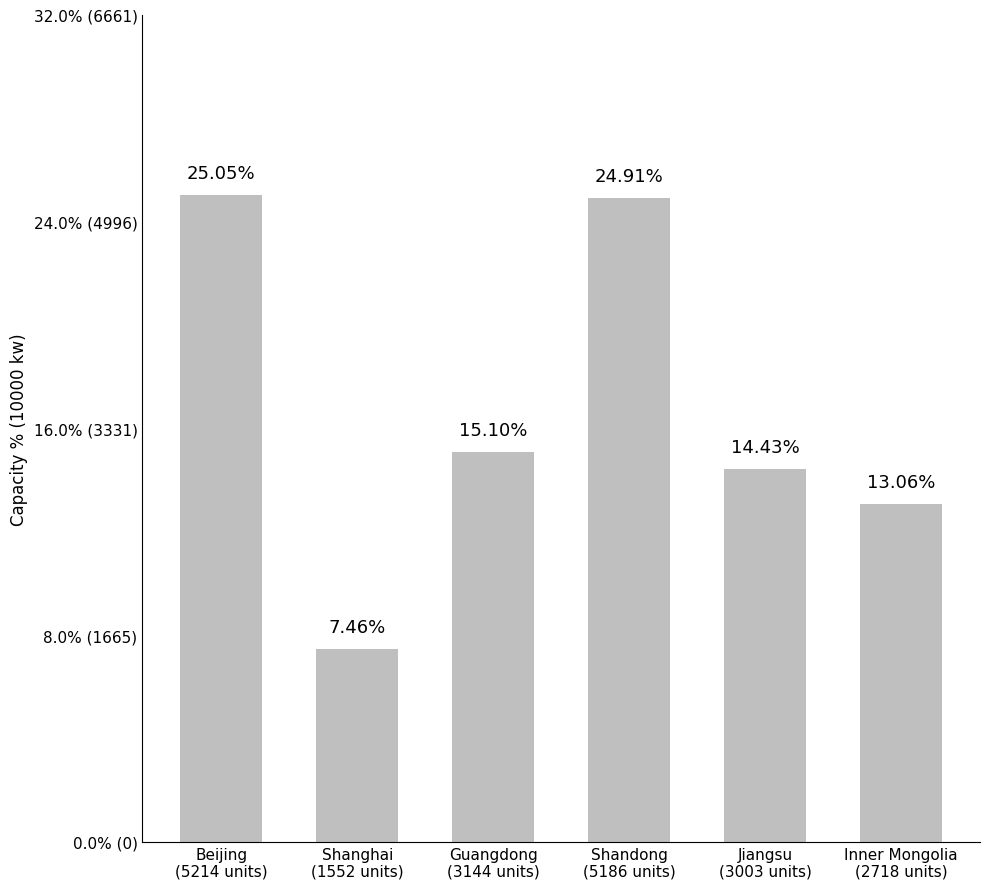

What is the value of the 5th bar from the left?

3003